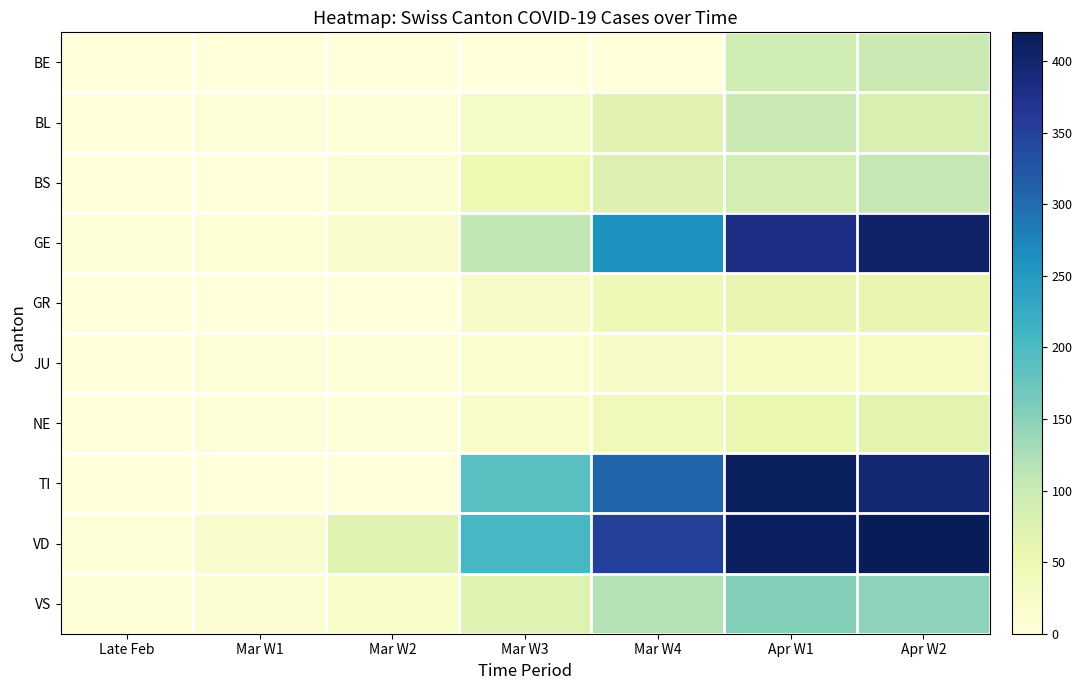

At how many categories does at least one series exceed 375?

2